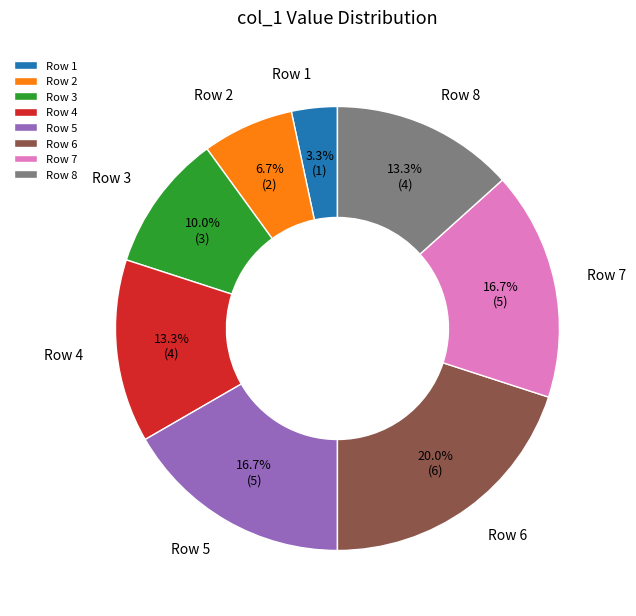

Between Row 7 and Row 4, which is larger?

Row 7